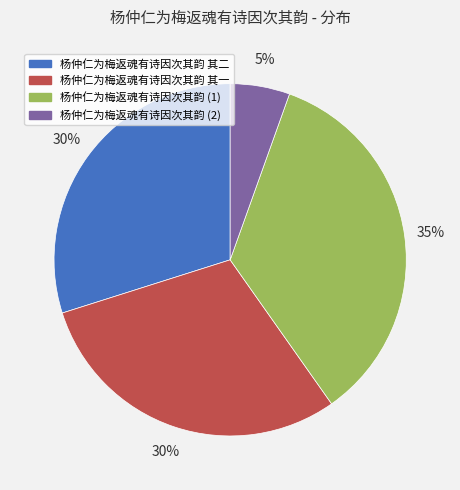

To the nearest percent, what is the average slice percentage?

25%